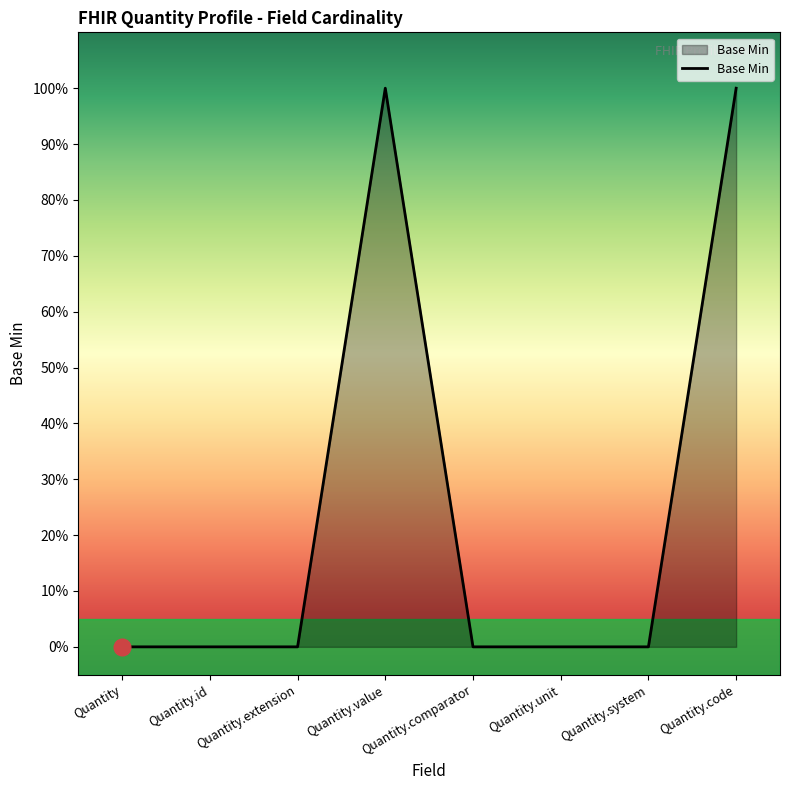

Does the chart have visible grid lines?

No